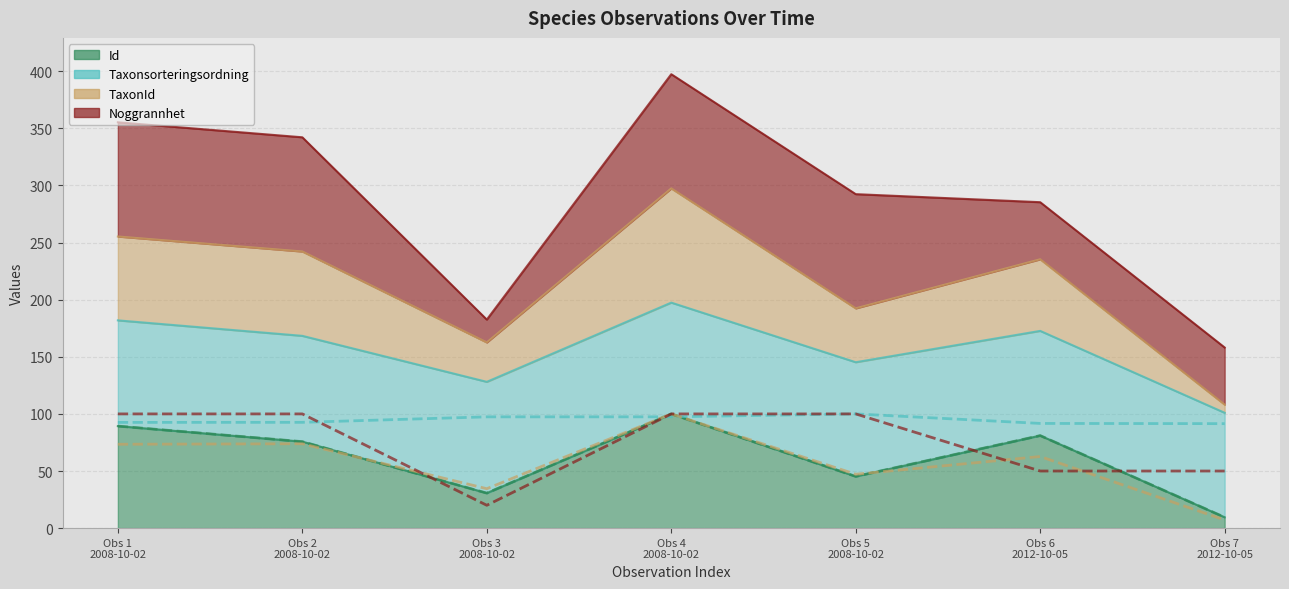

How many series are shown in this chart?

4